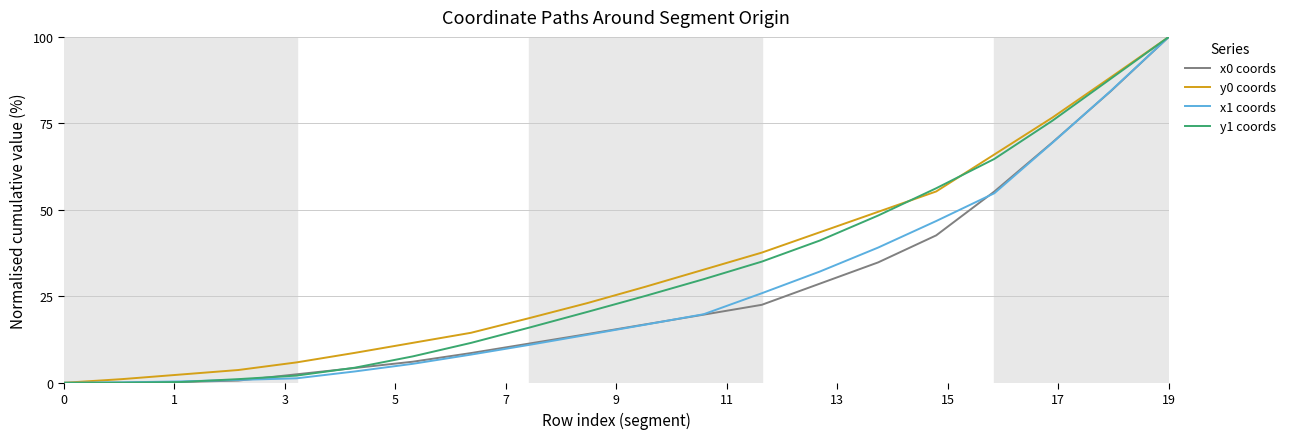

What is the highest value of the y0 coords series?

100.0